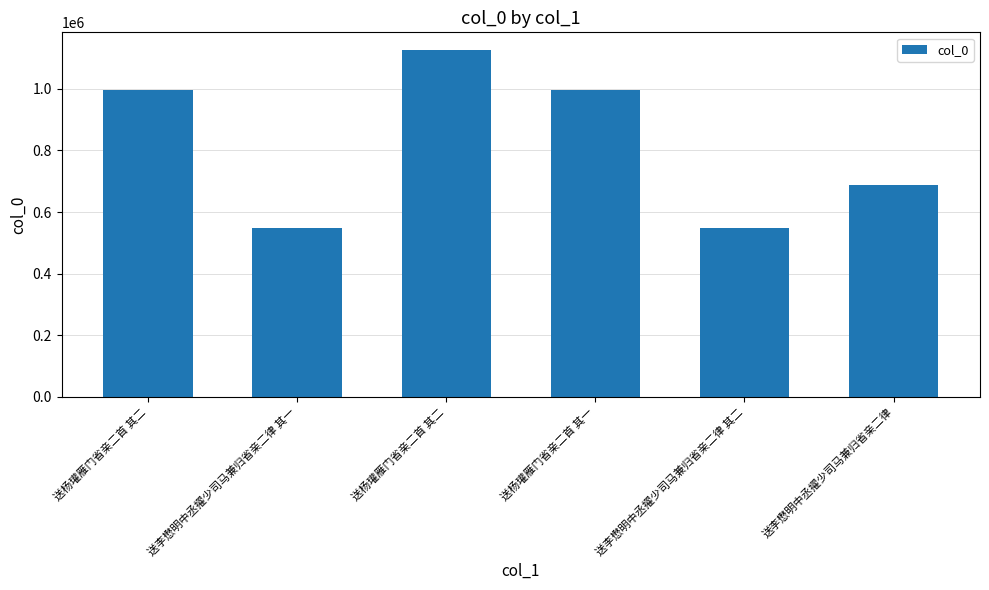

What is the label of the 4th bar from the right?

送杨瓘雁门省亲二首 其二